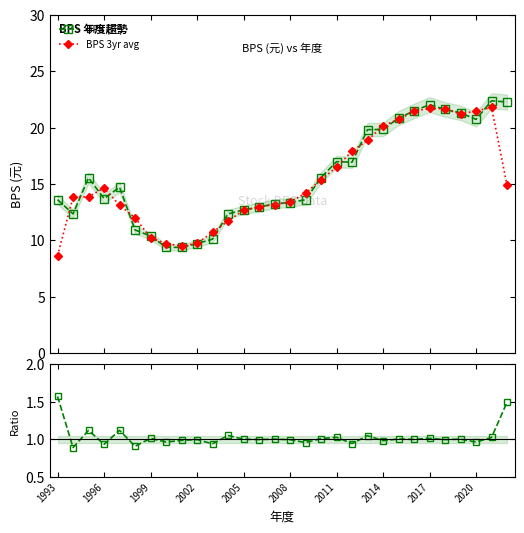

Count the number of categories in the chart.

30